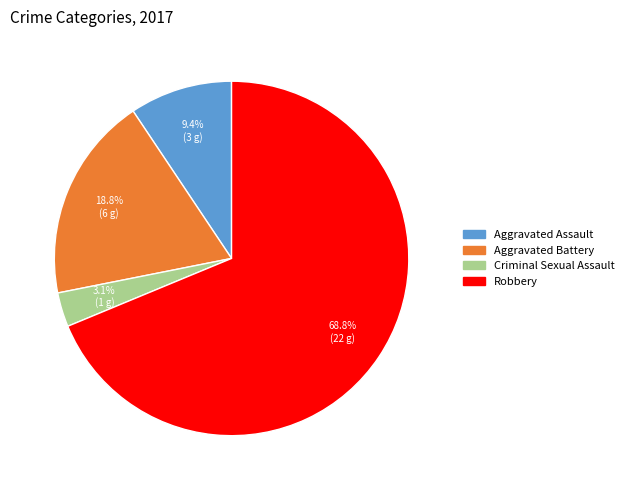

Which slice is the largest?

Robbery